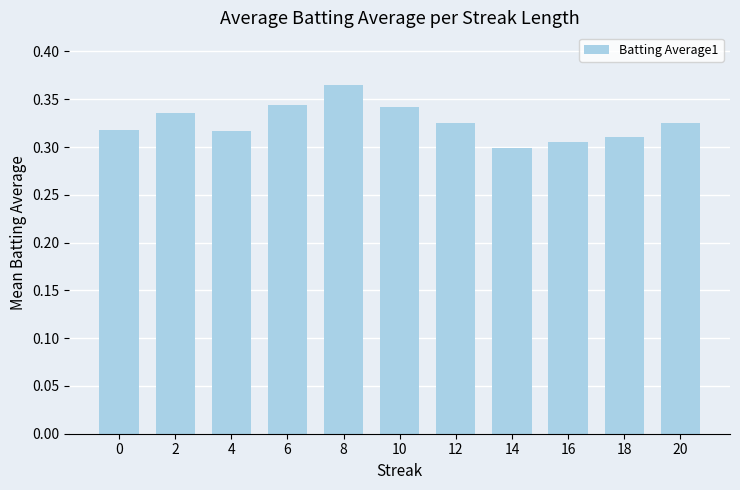

How many values are between 0 and 1?

11